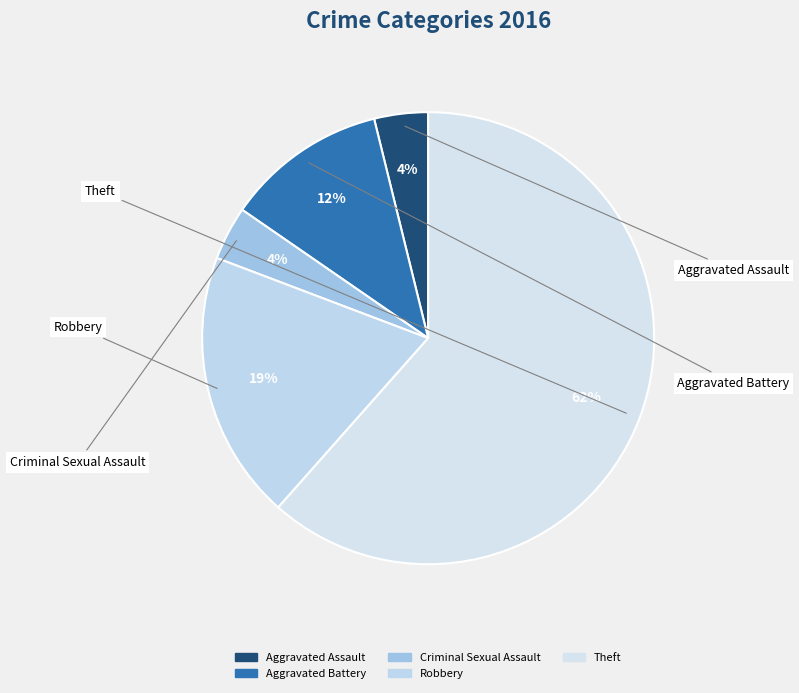

What is the largest slice in the pie chart?

Theft